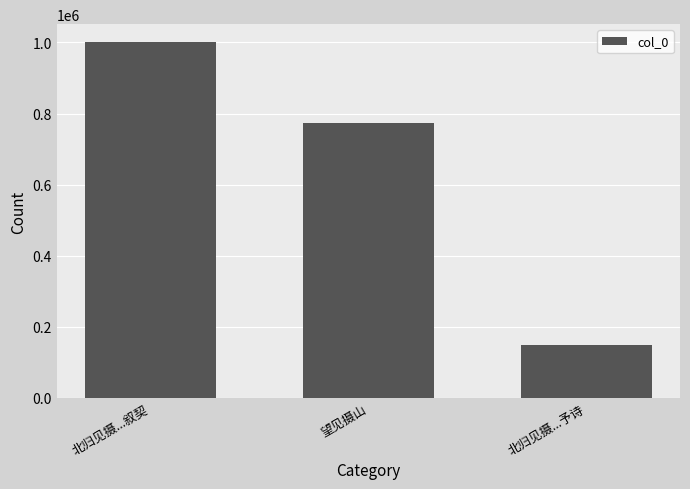

How many series are shown in this chart?

1